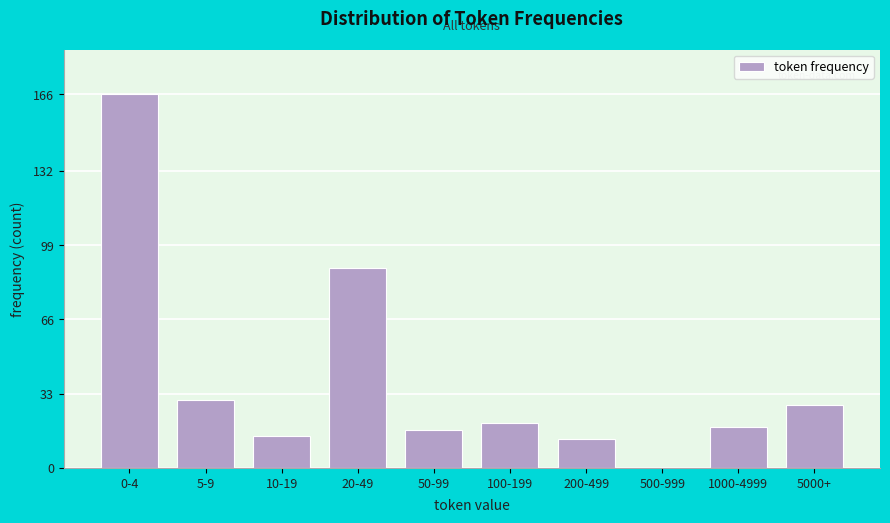

Reading right to left, extract all data points from this chart.

5000+=28	1000-4999=18	500-999=0	200-499=13	100-199=20	50-99=17	20-49=89	10-19=14	5-9=30	0-4=166